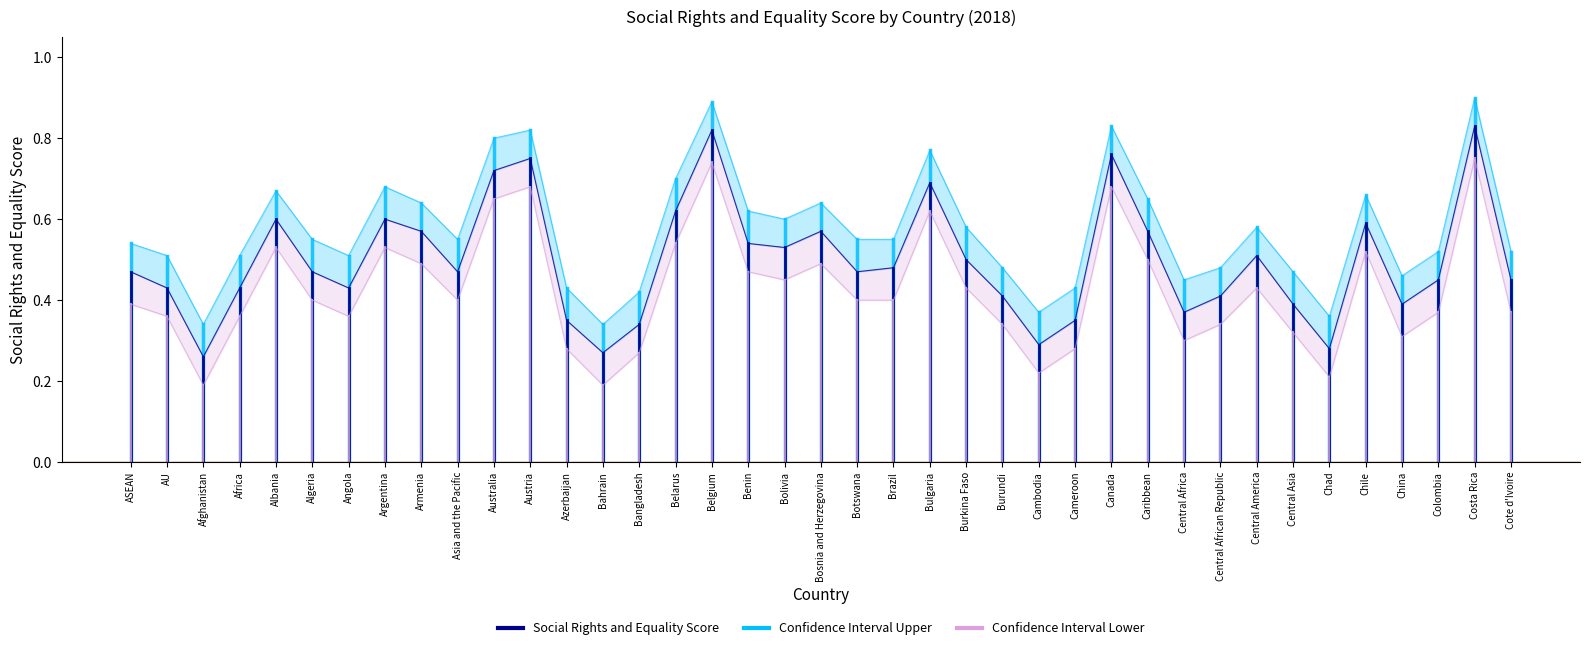

List the series in order of their overall mean, lowest first.

Confidence Interval Lower, Social Rights and Equality Score, Confidence Interval Upper